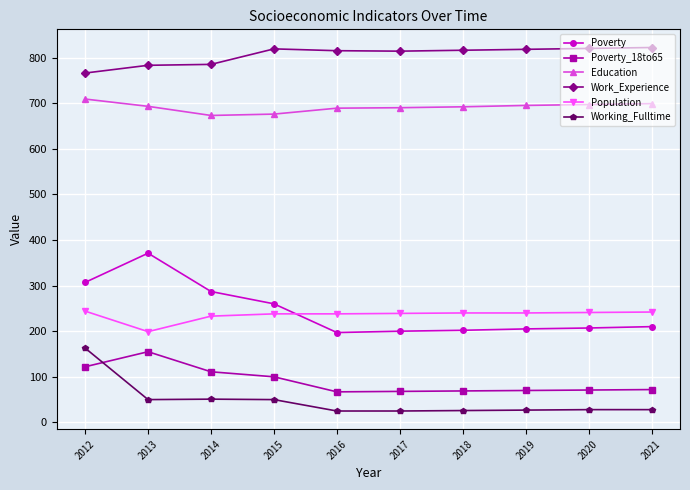

Which category has the highest value in the Working_Fulltime series?

2012